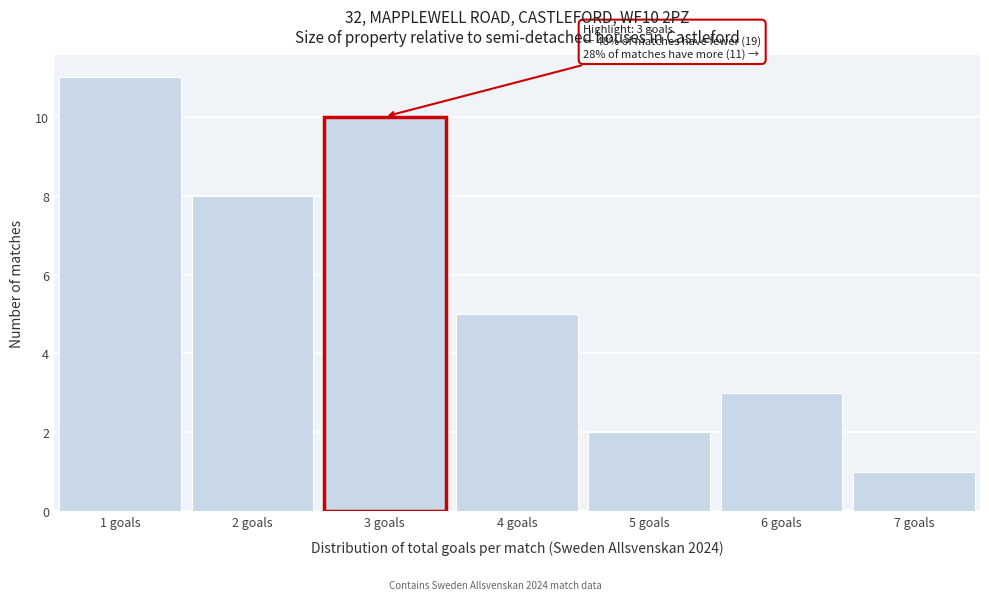

Over which range of the x-axis is the bar tallest?

0.5 to 1.5